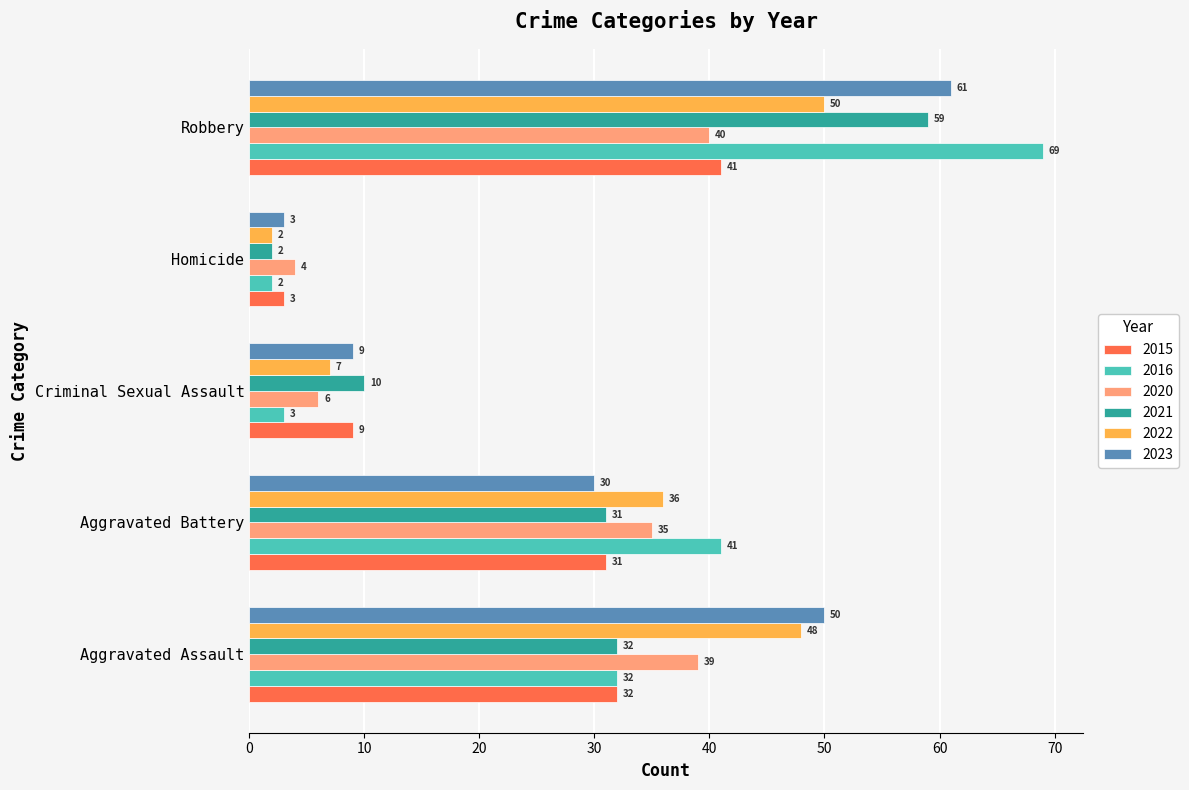

What is the sum of all 2016 values?

147